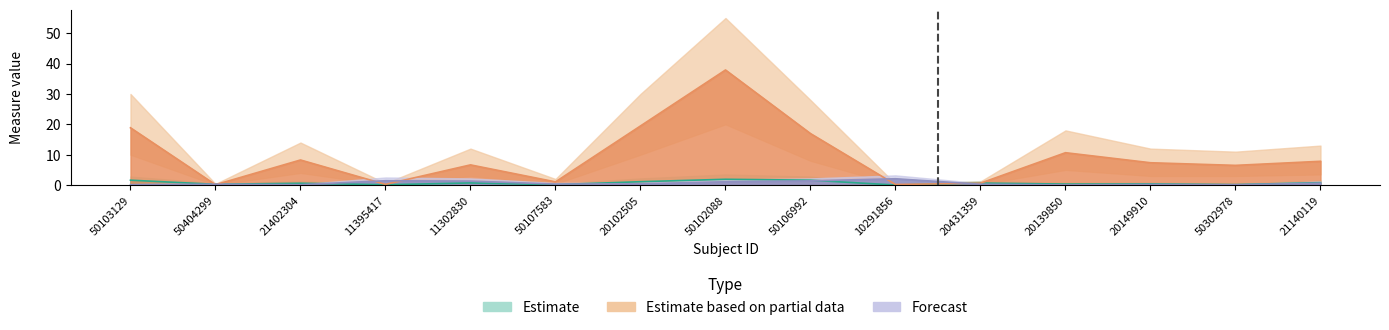

What position from the left is 20431359?

11